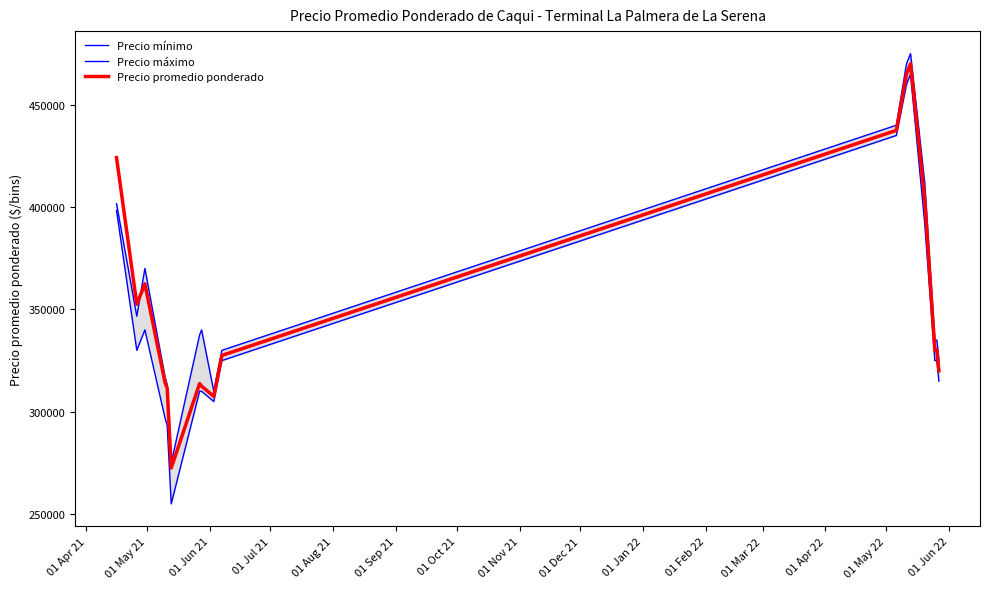

True or false: Precio promedio ponderado has more than 2 points higher than both neighbors.

True